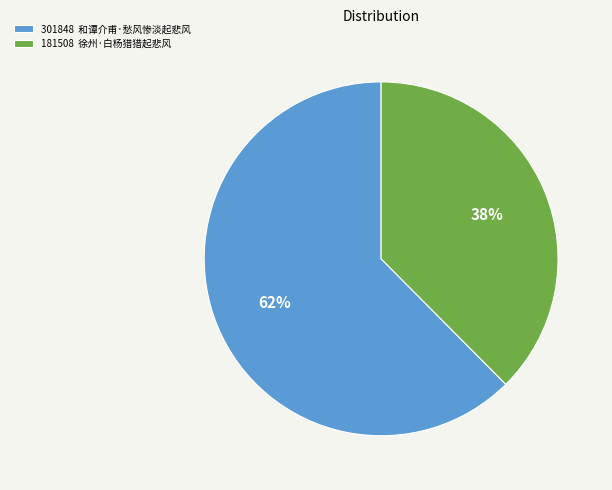

Is the sum of 181508 徐州·白杨猎猎起悲风 and 301848 和谭介甫·愁风惨淡起悲风 greater than half?

Yes